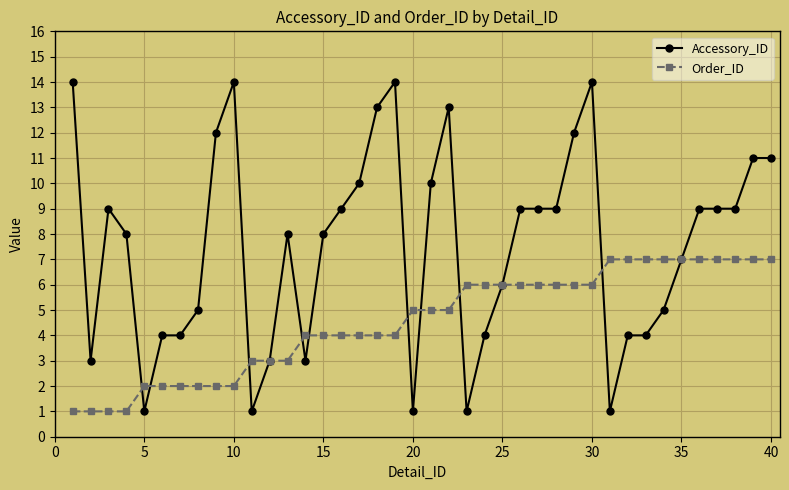

True or false: Accessory_ID has more than 2 interior local peaks.

True